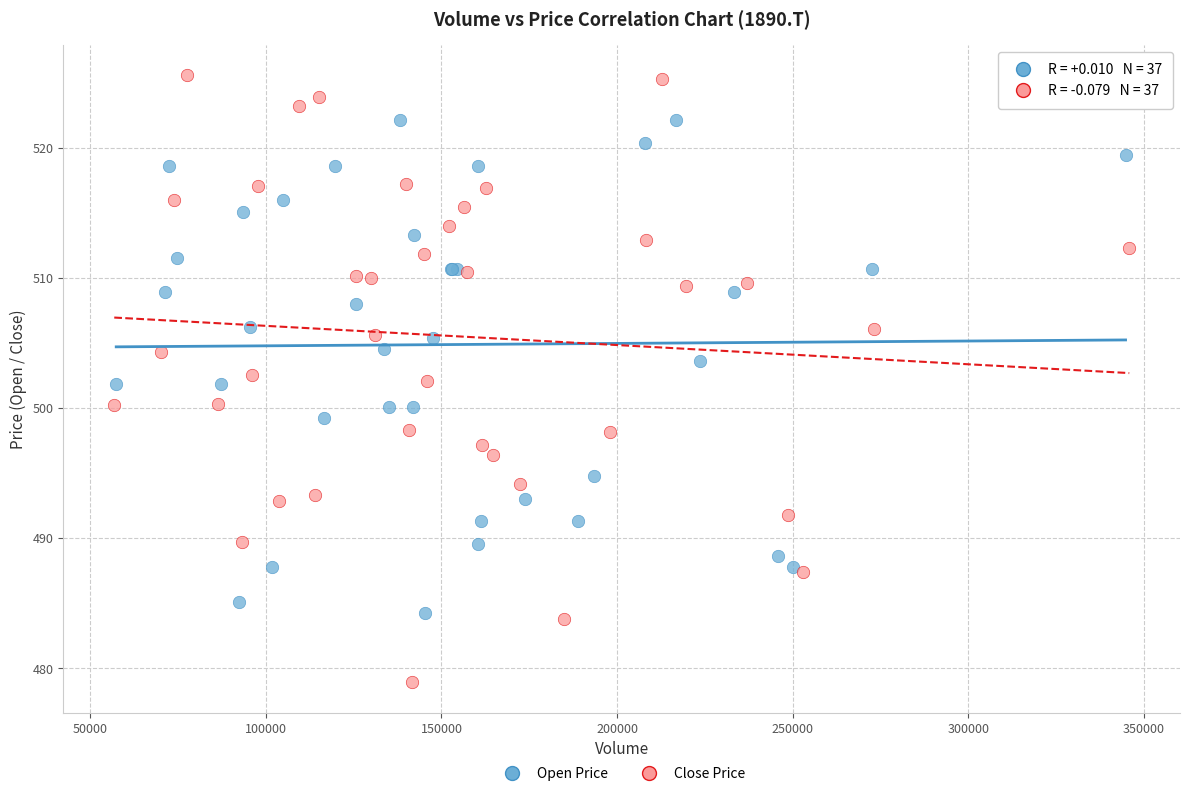

Which series has the largest Y range (max minus min)?

Close Price